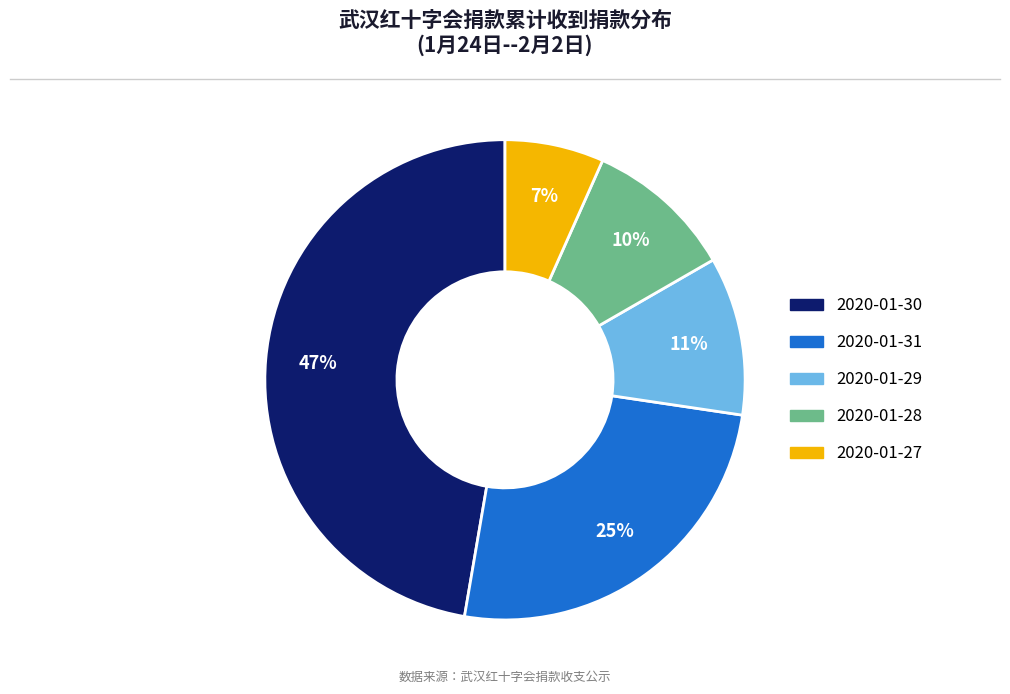

Is there a majority slice in this chart?

No